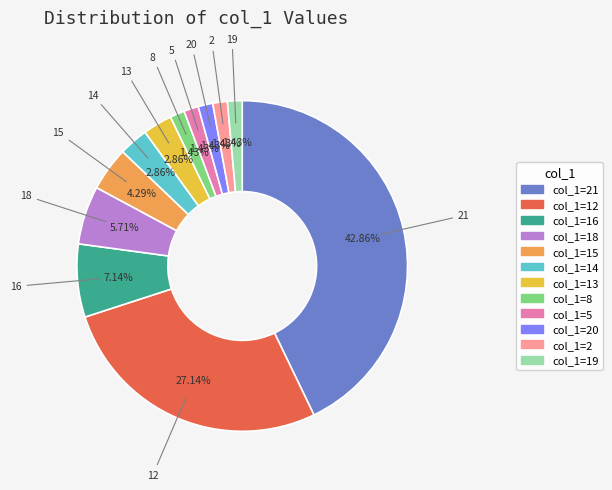

Is there a majority slice in this chart?

No